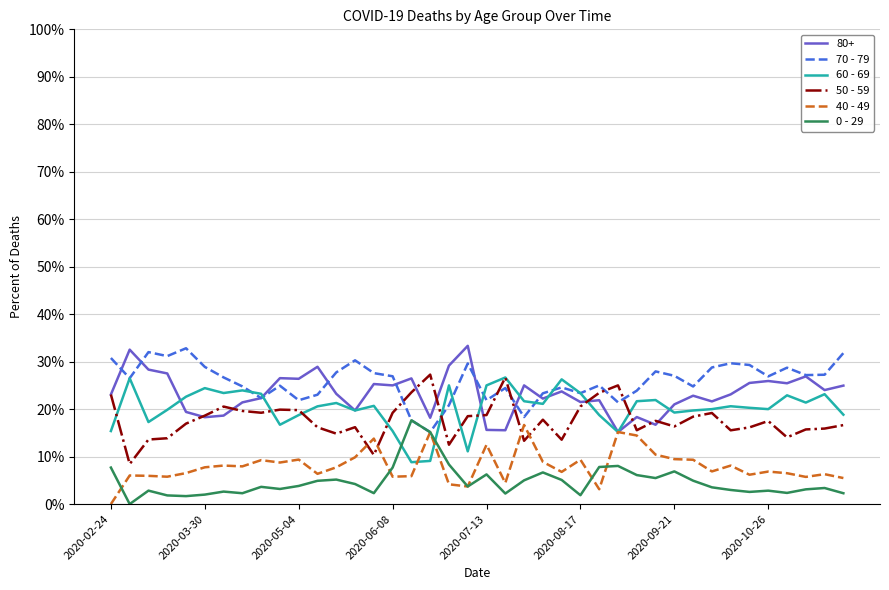

Is this an area chart (filled region under the line)?

No